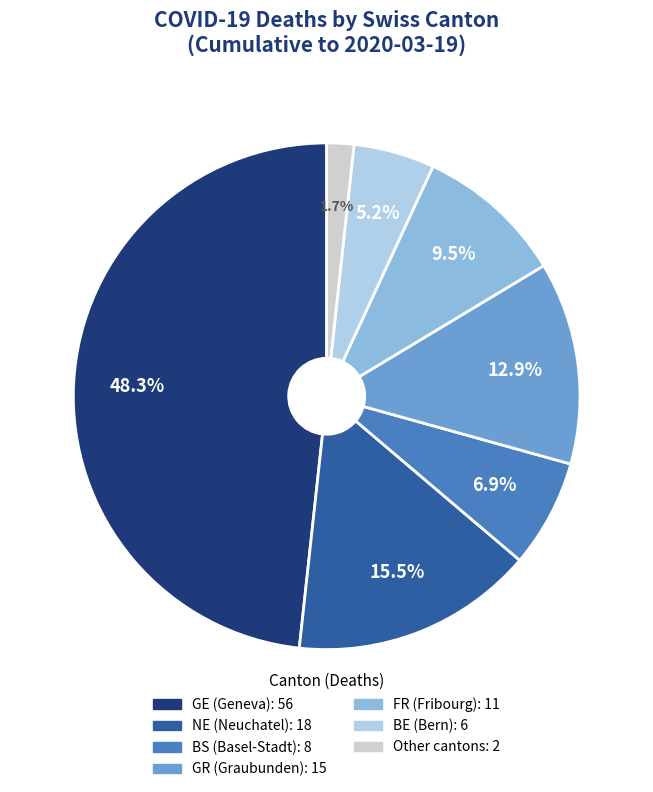

Is there any slice that represents more than half of the pie?

No